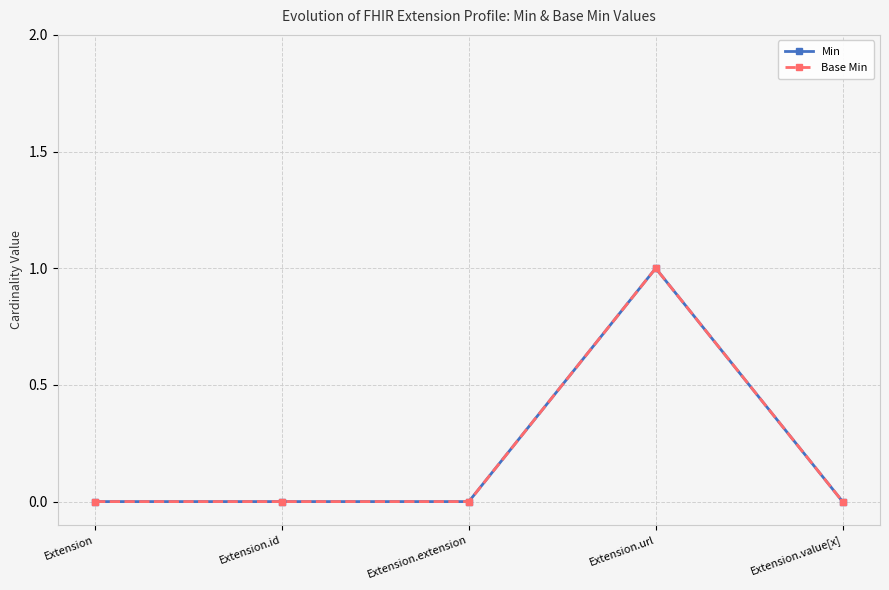

True or false: Min and Base Min intersect in this chart.

False